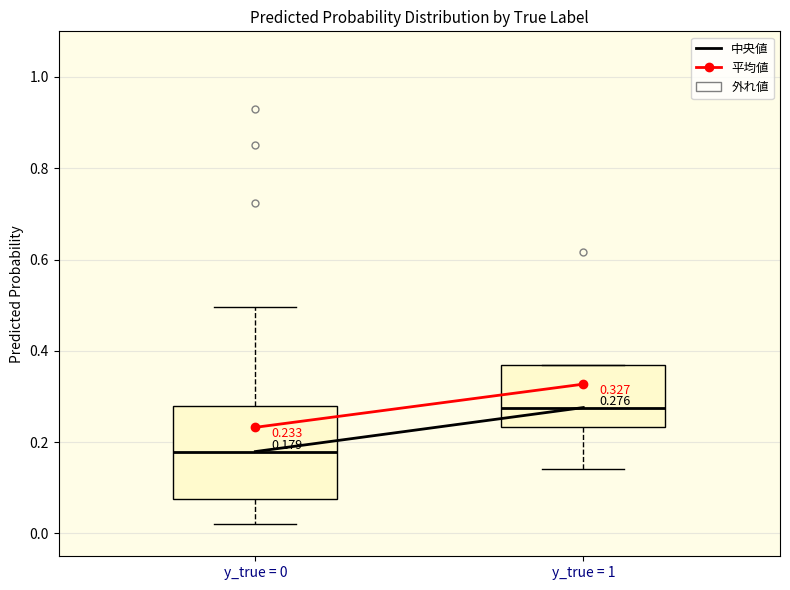

Comparing the boxes themselves (not the whiskers), which one is the tallest?

y_true = 0